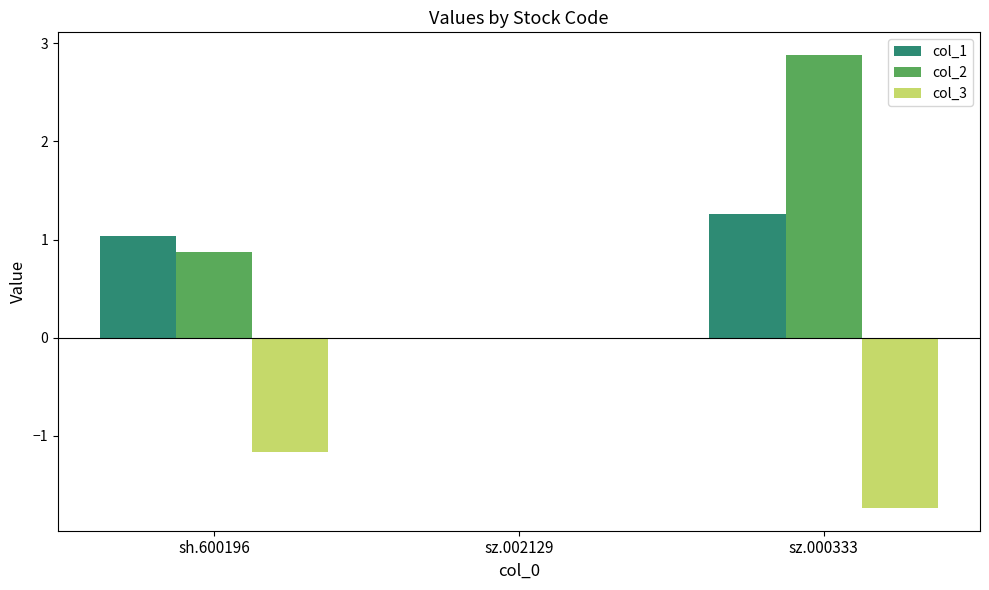

What is the sum of the col_3 values at sz.002129 and sh.600196?

-1.2